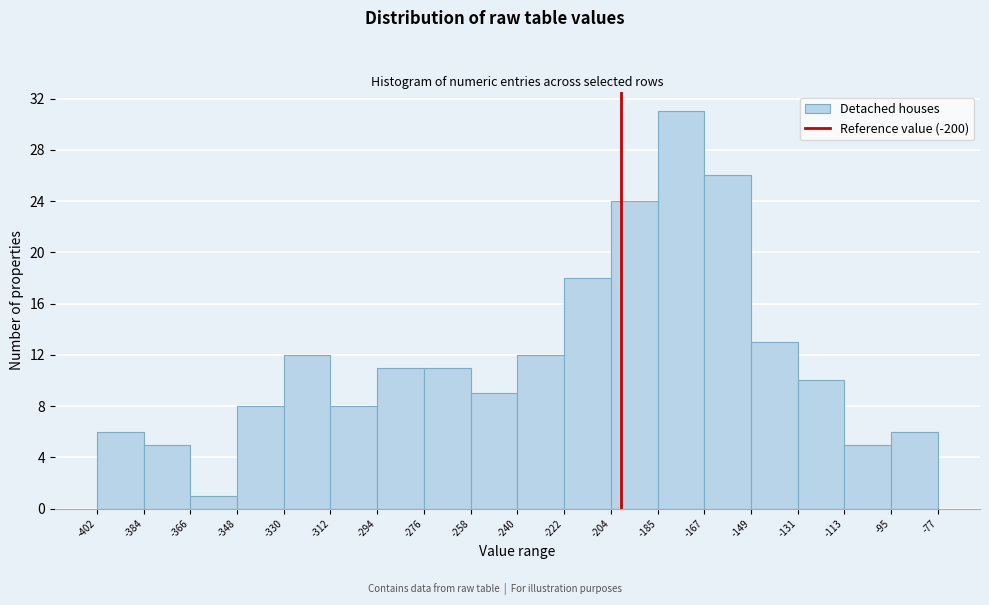

How tall is the bar that spans -348 to -330 on the x-axis? The values are not printed on the chart, so give them approximately, as read against the axis.

8